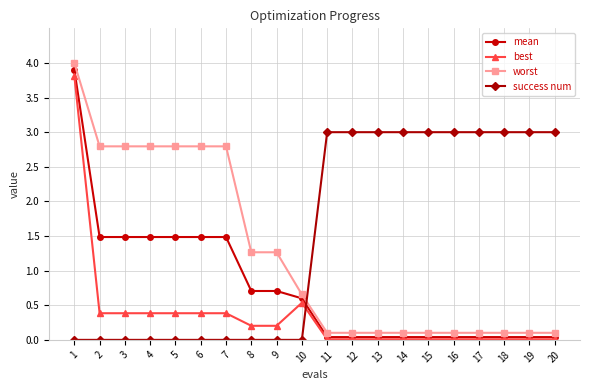

The value of best at 13 is 0.0. True or false?

True